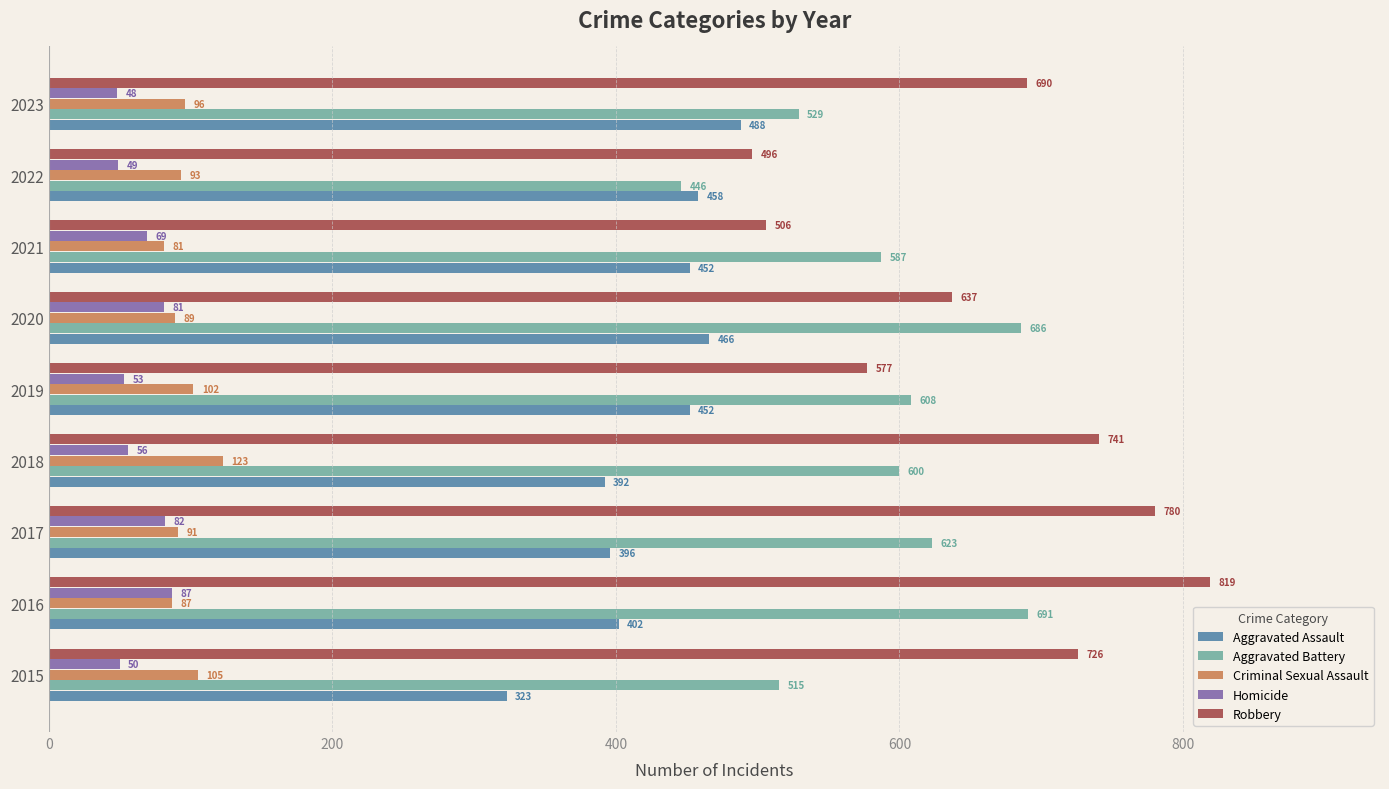

What is the sum of all Aggravated Battery values?

5285